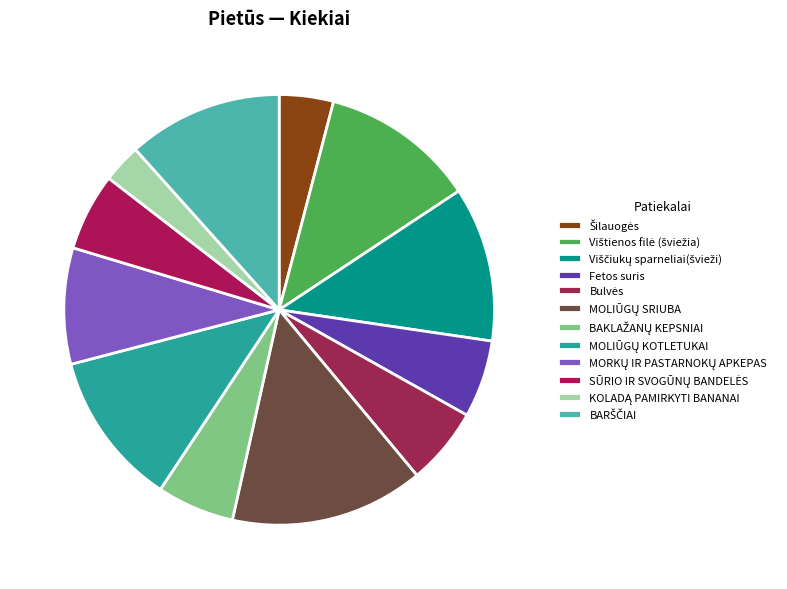

To the nearest percent, what percentage of the pie is BARŠČIAI?

12%